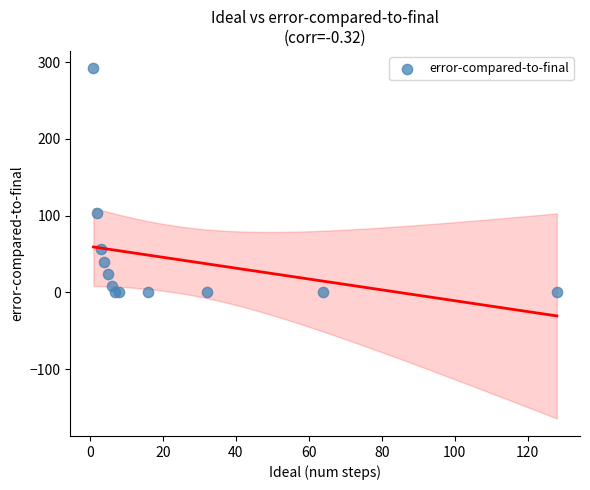

What Y value in the scatter plot is closest to 146?

104